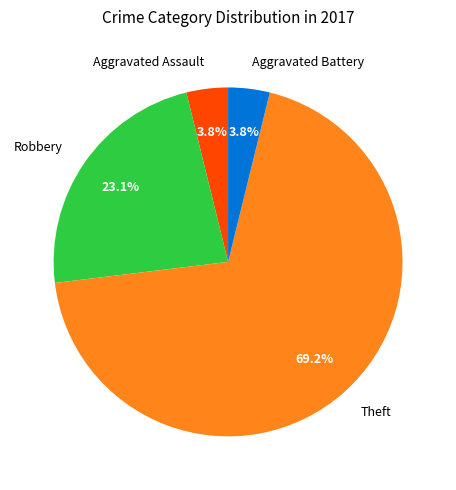

Does Theft account for over 50% of the chart?

Yes